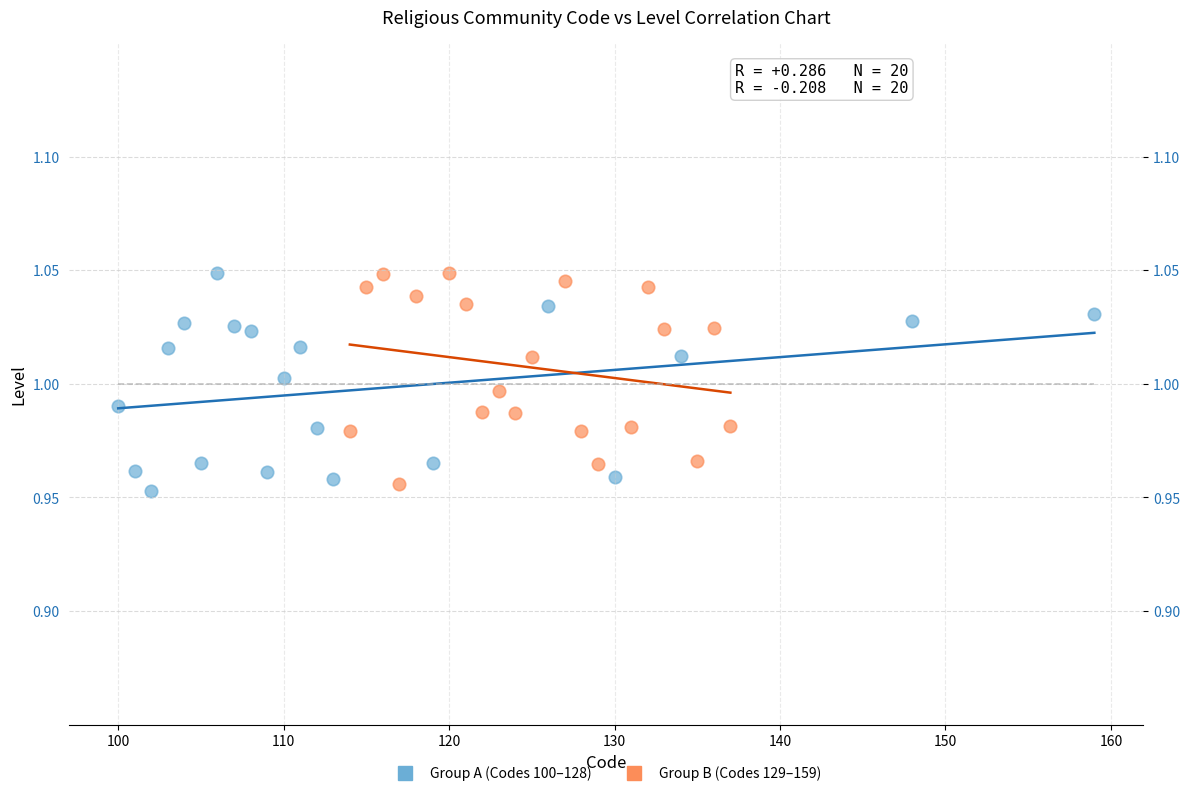

What are all the series names shown in the legend?

Group A (Codes 100–128), Group B (Codes 129–159)